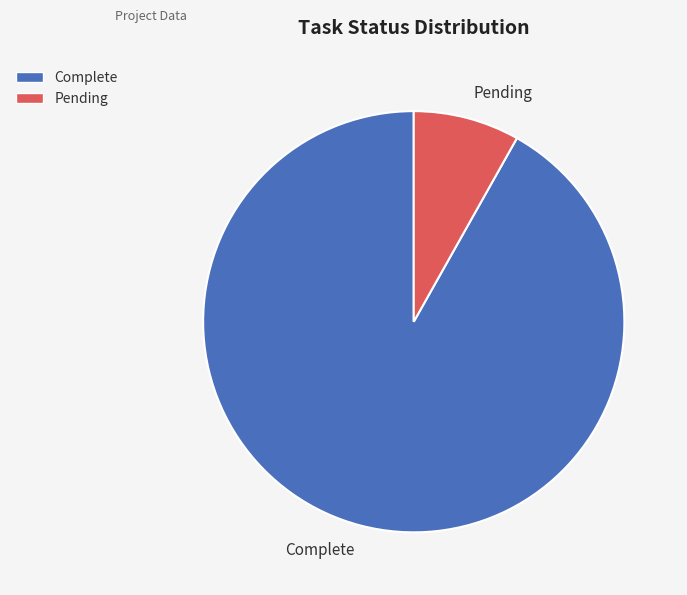

Which has a higher value, Pending or Complete?

Complete